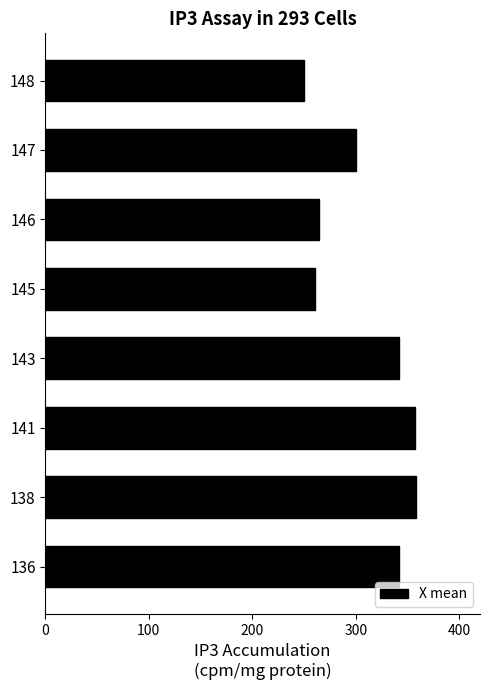

What is the average value?

309.0